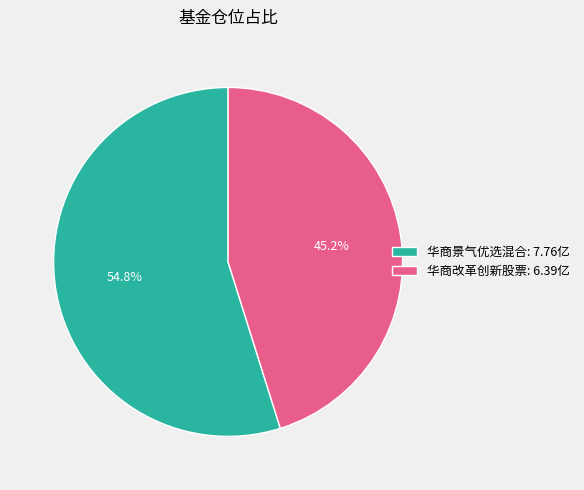

Is the sum of 华商改革创新股票 and 华商景气优选混合 greater than half?

Yes